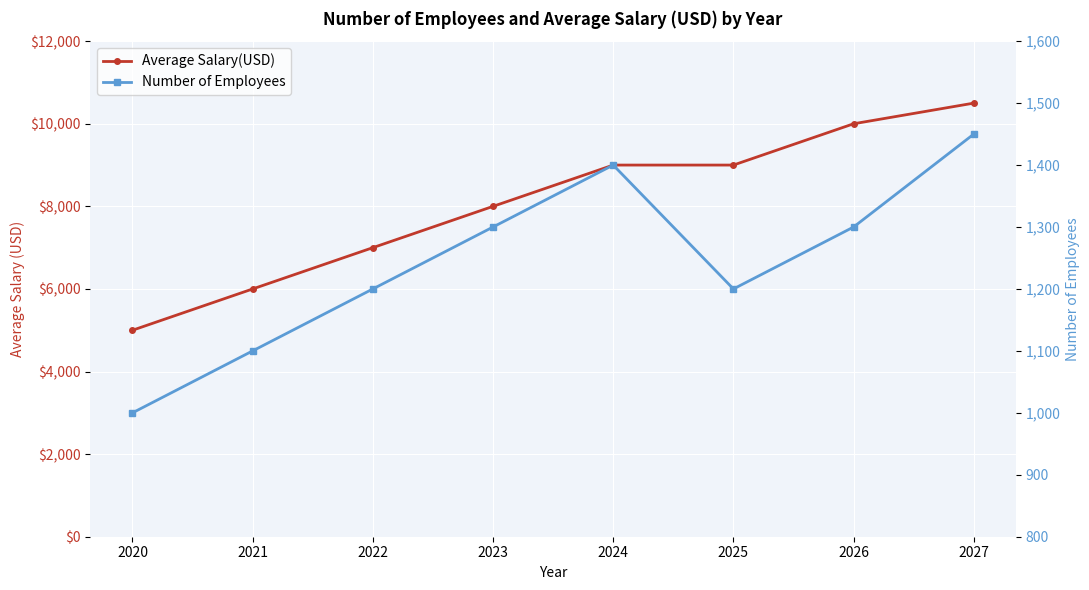

Reading right to left, extract all data points from this chart.

Average Salary(USD): 10500	10000	9000	9000	8000	7000	6000	5000
Number of Employees: 1450	1300	1200	1400	1300	1200	1100	1000